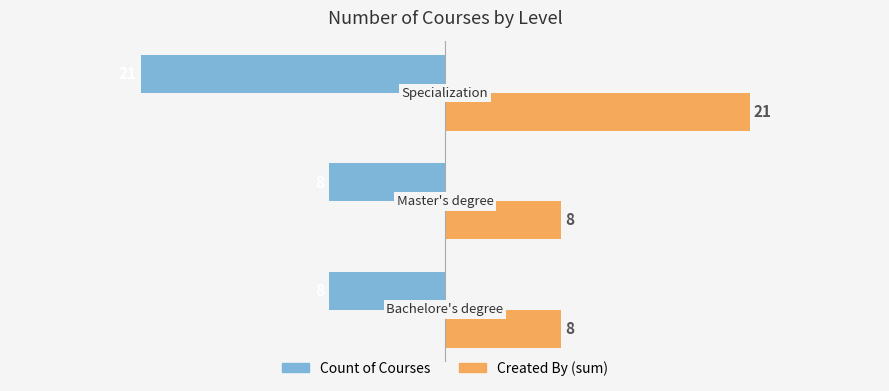

What is the average value of the Created By (sum) series?

12